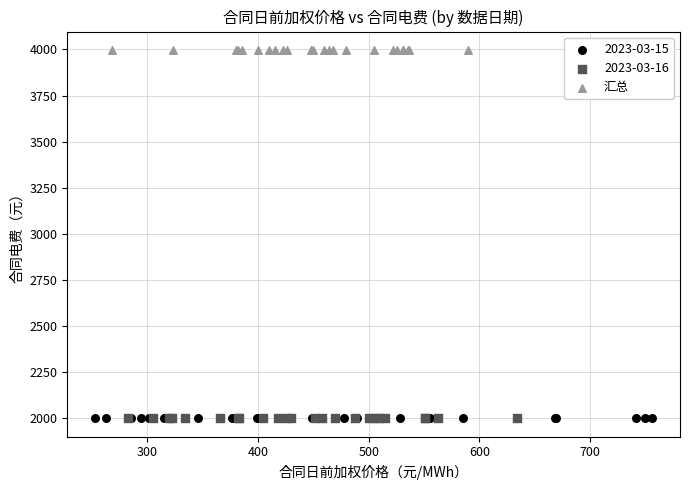

Which series contains the highest Y value?

汇总